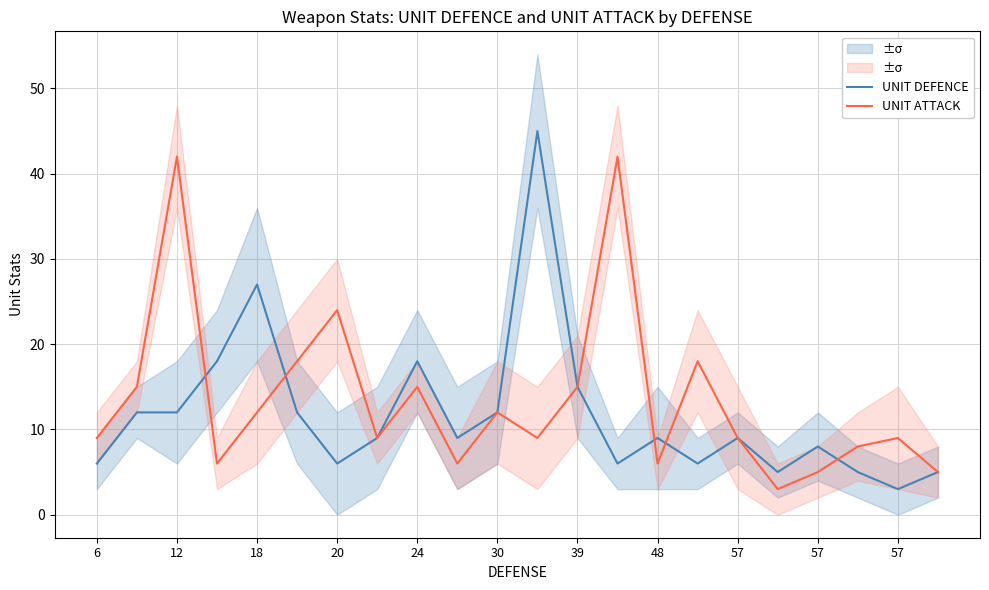

What is the difference between the second highest and second lowest values in the UNIT ATTACK series?

37